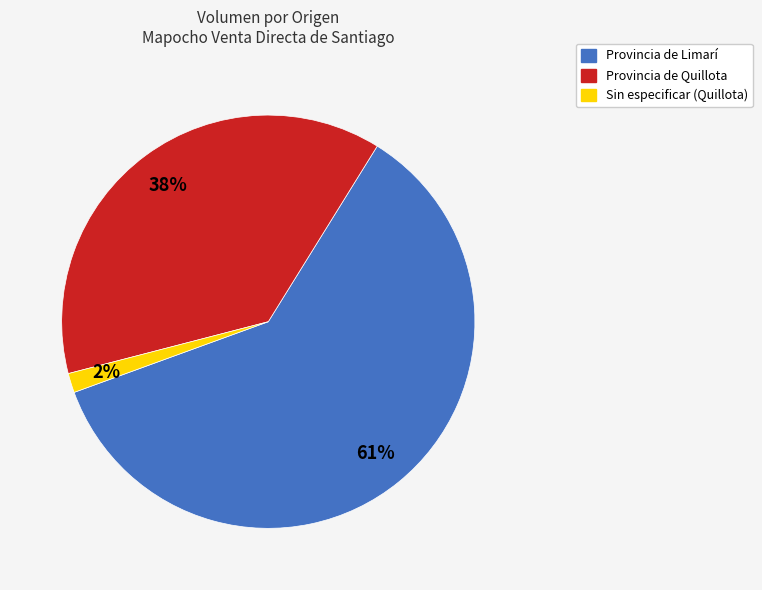

Is there any slice that represents more than half of the pie?

Yes